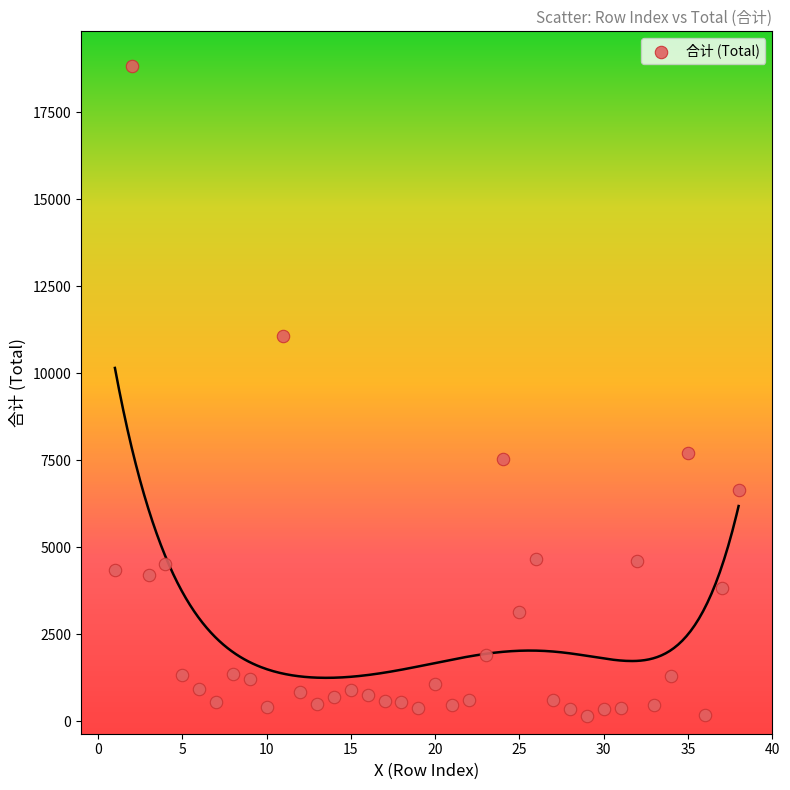

What is the range of X values (max minus min)?

37.0